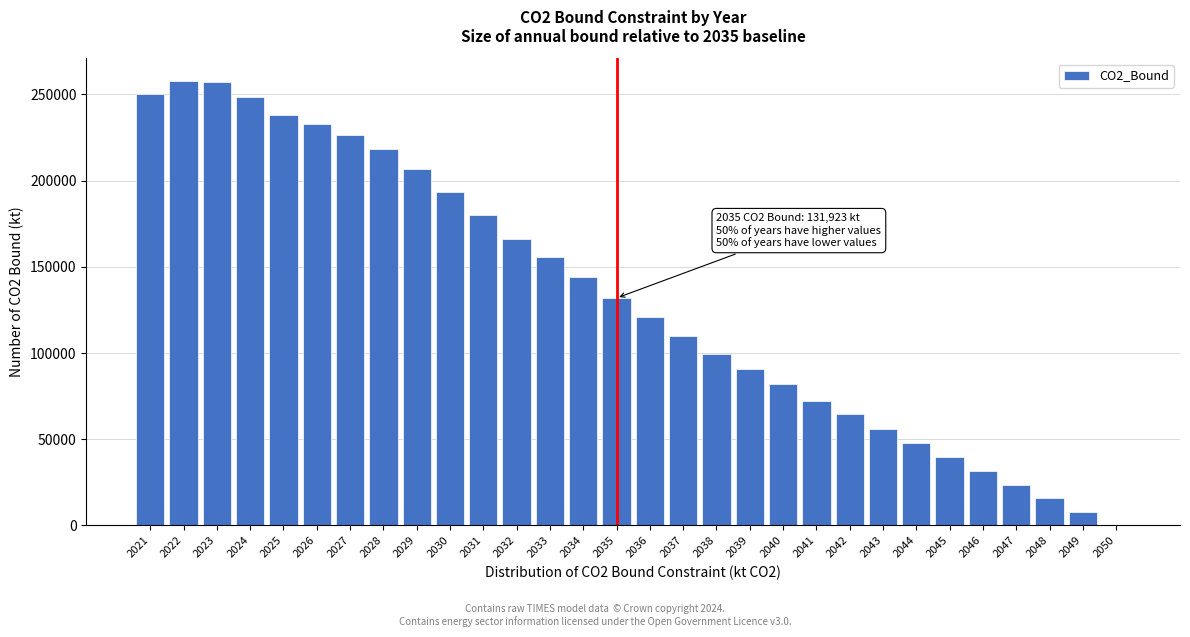

Reading right to left, extract all data points from this chart.

2050=0.0	2049=7867.9	2048=15786.6	2047=23685.1	2046=31773.8	2045=39760.2	2044=47819.6	2043=56155.2	2042=64377.2	2041=72480.6	2040=82111.0	2039=90883.3	2038=99638.7	2037=109713.3	2036=120709.8	2035=131923.4	2034=143999.8	2033=155818.0	2032=166284.2	2031=179944.2	2030=193624.7	2029=207017.8	2028=218075.6	2027=226480.9	2026=232767.4	2025=238190.1	2024=248352.4	2023=256944.1	2022=258065.2	2021=250472.2